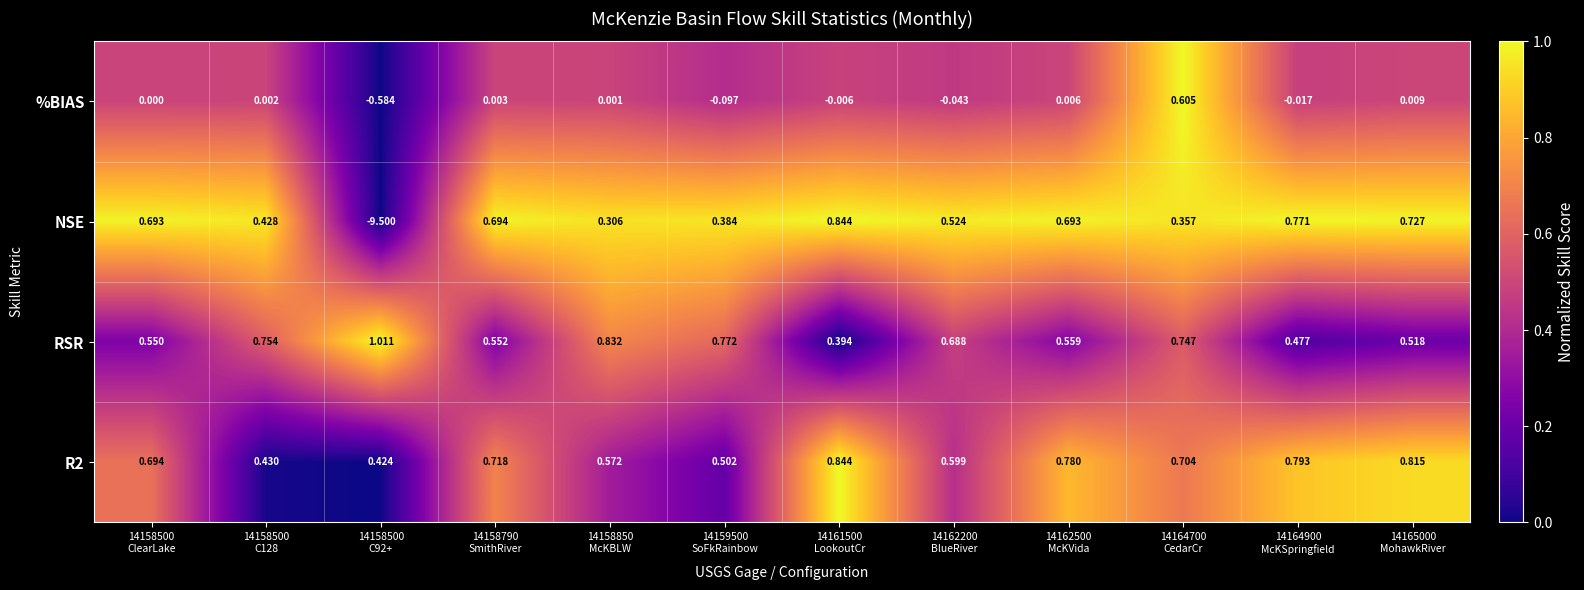

Which series has the largest range (max minus min)?

NSE